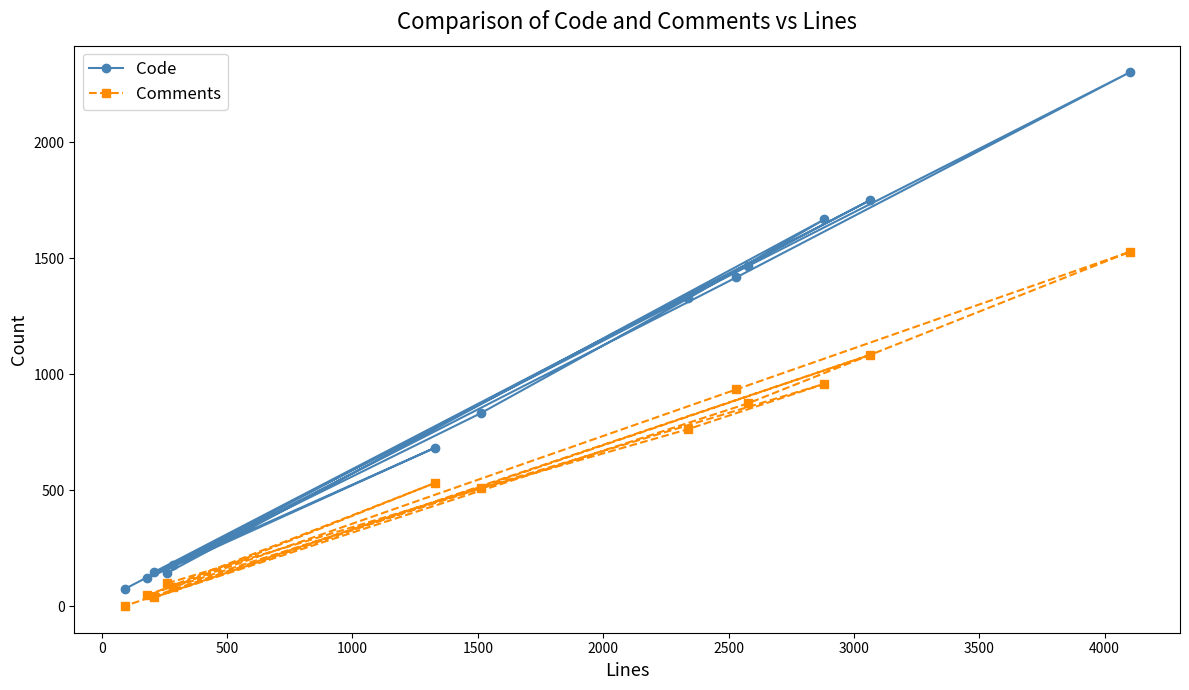

How many values in the Comments series are below 531?

6